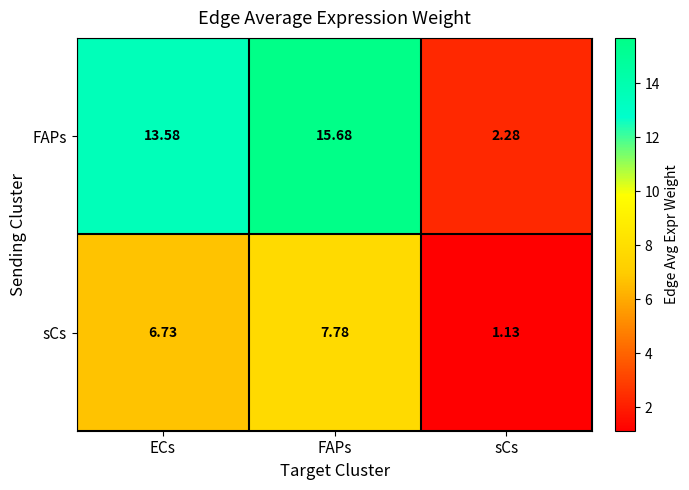

At which category is the sum across all series the highest?

FAPs